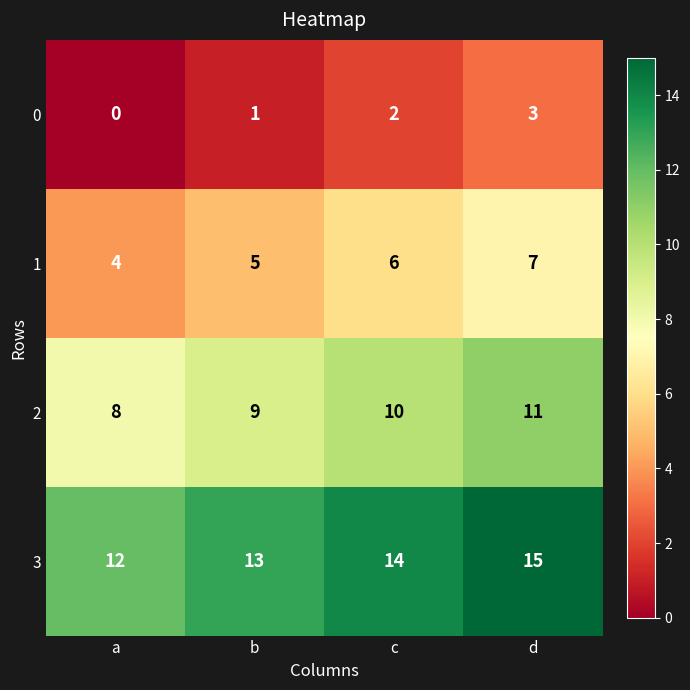

At how many categories does at least one series exceed 8?

4